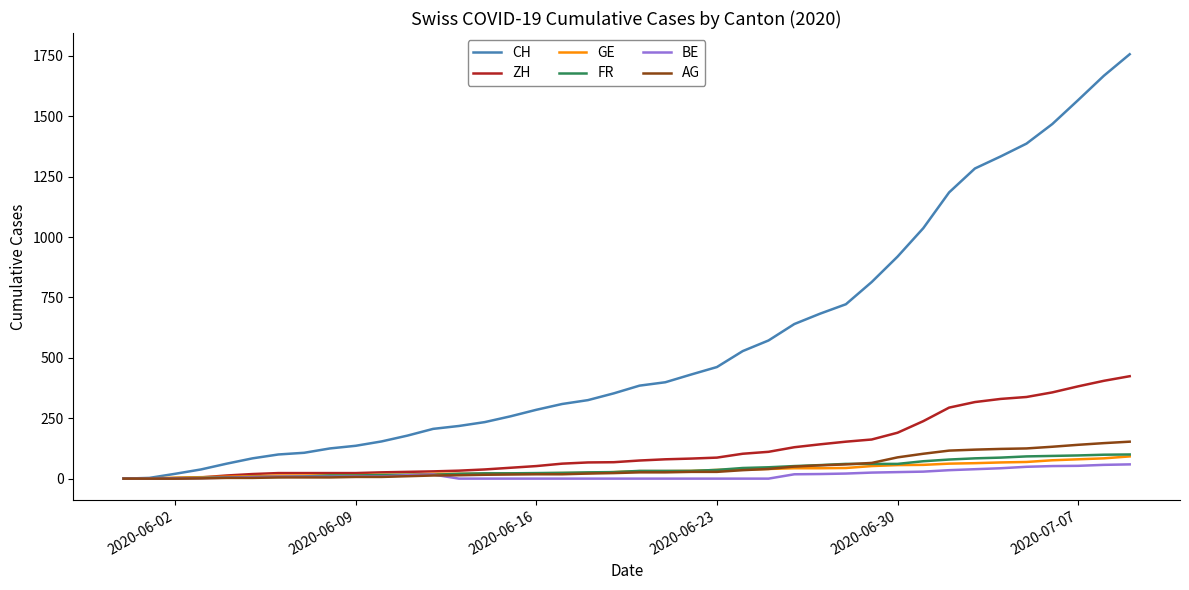

How many lines are shown in the chart?

6